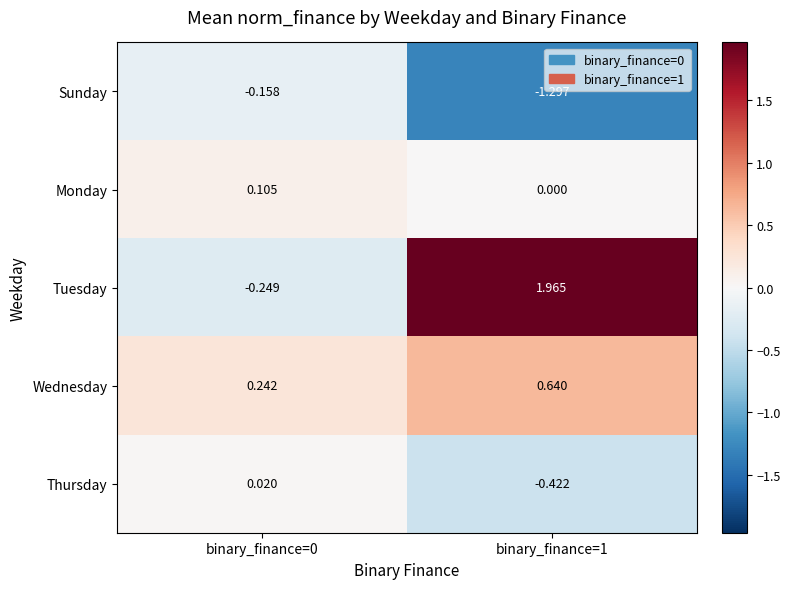

Which series has the largest range (max minus min)?

Tuesday